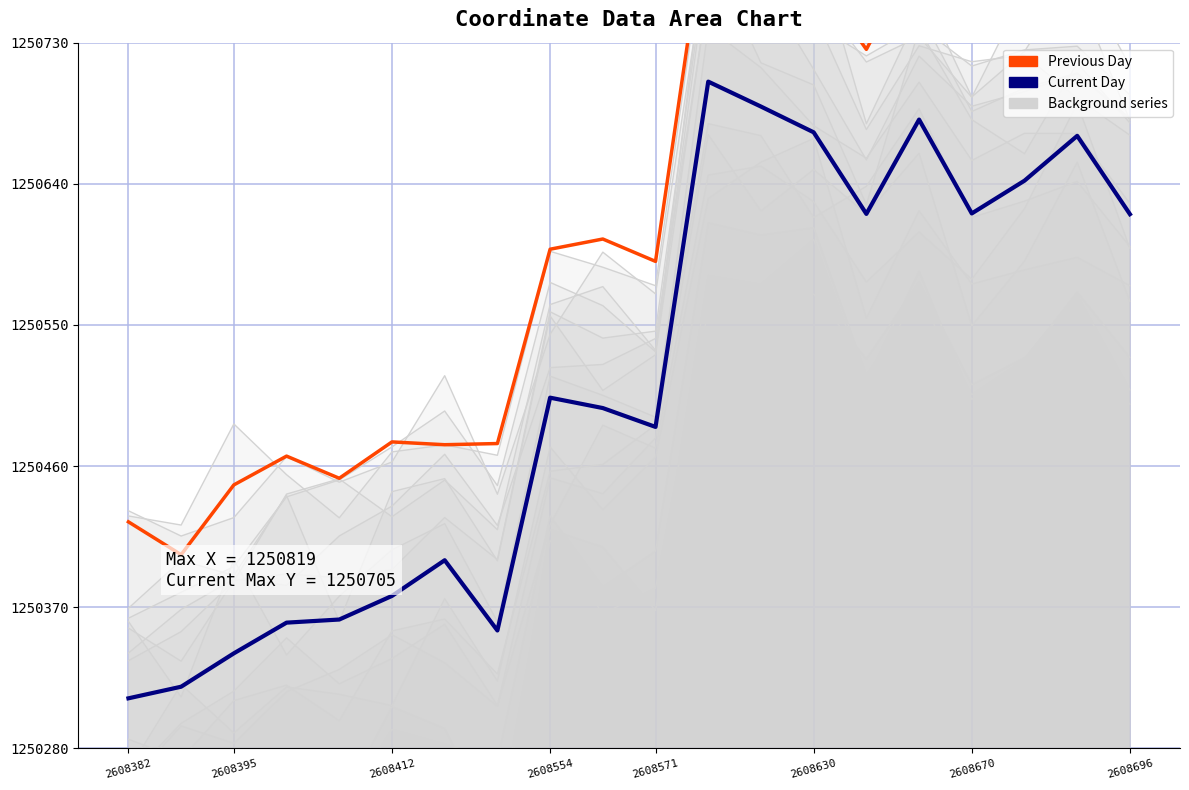

Is the value of Previous Day at 8 greater than the value of background_0 at 2608696?

Yes